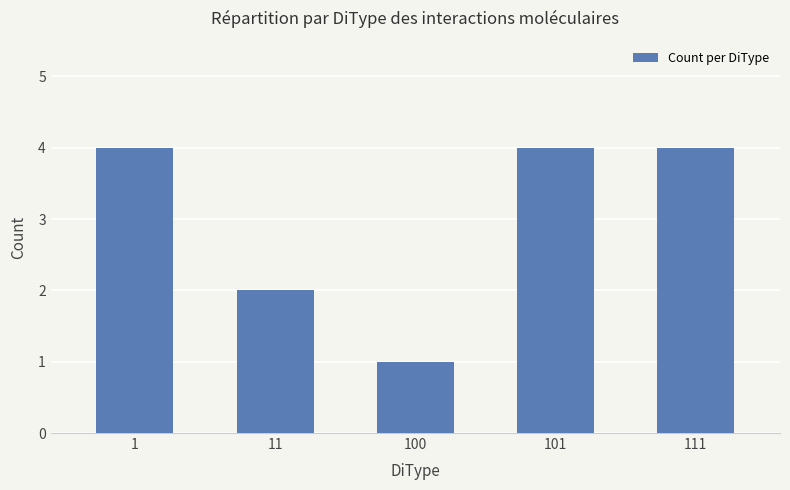

Which category has the lowest value across all series?

100